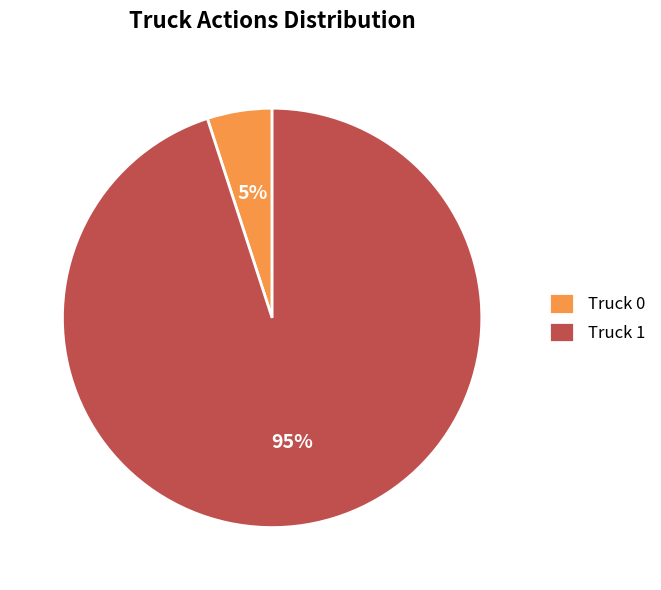

Count the number of slices in the pie.

2